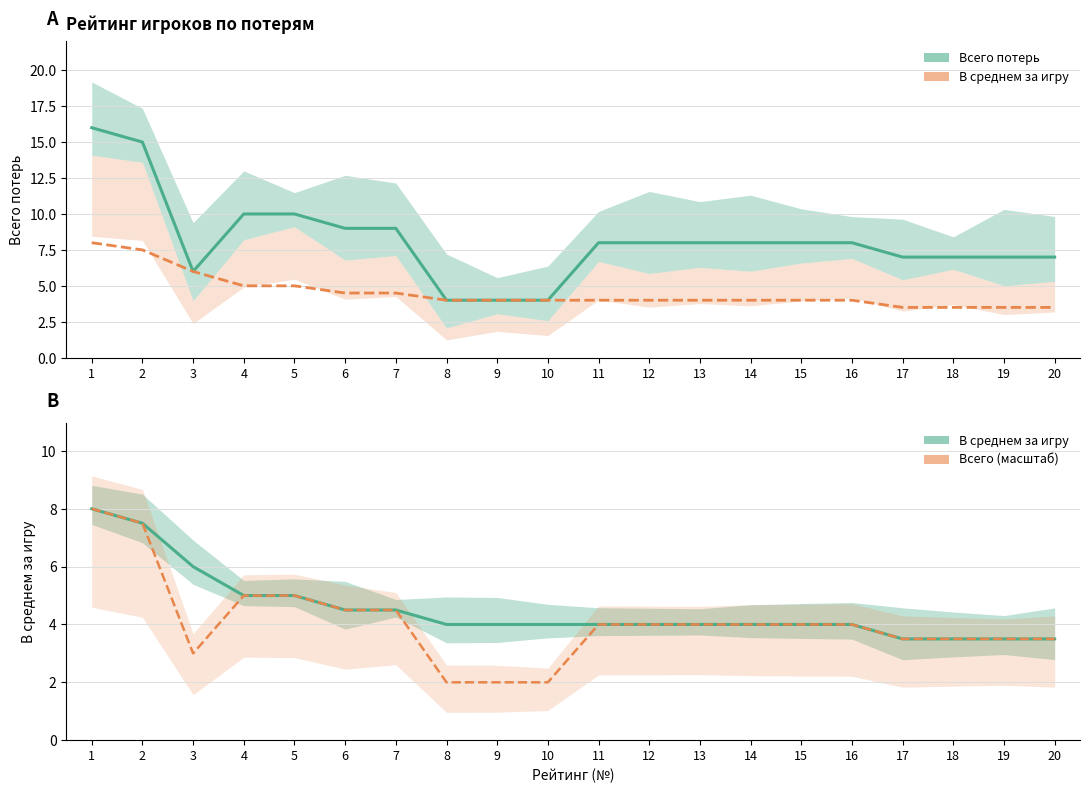

Is the value of В среднем за игру at 1 greater than the value of Масштаб Всего at 18?

Yes